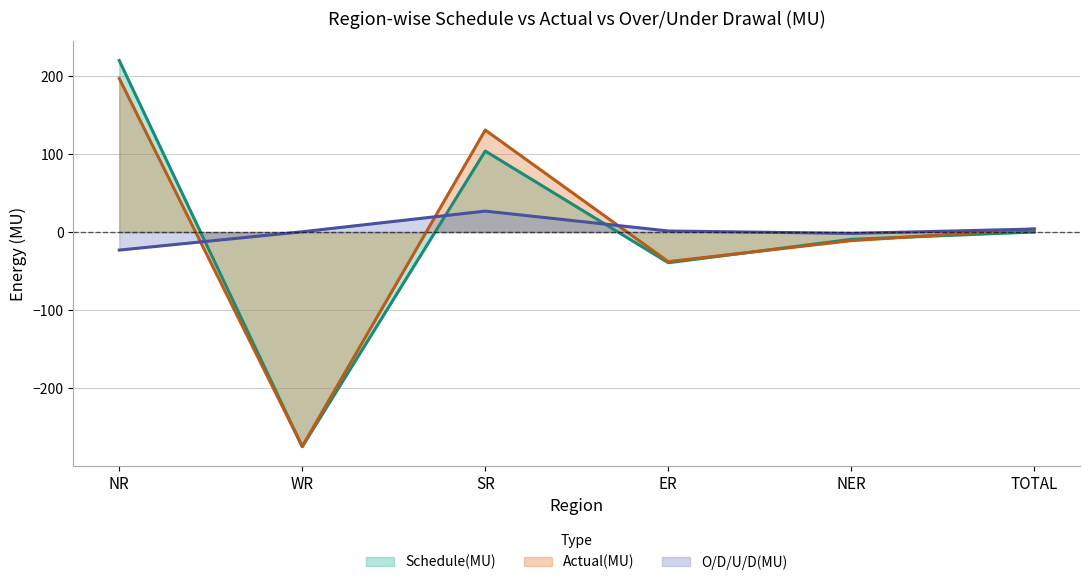

Which category has the highest value in the Schedule(MU) series?

NR